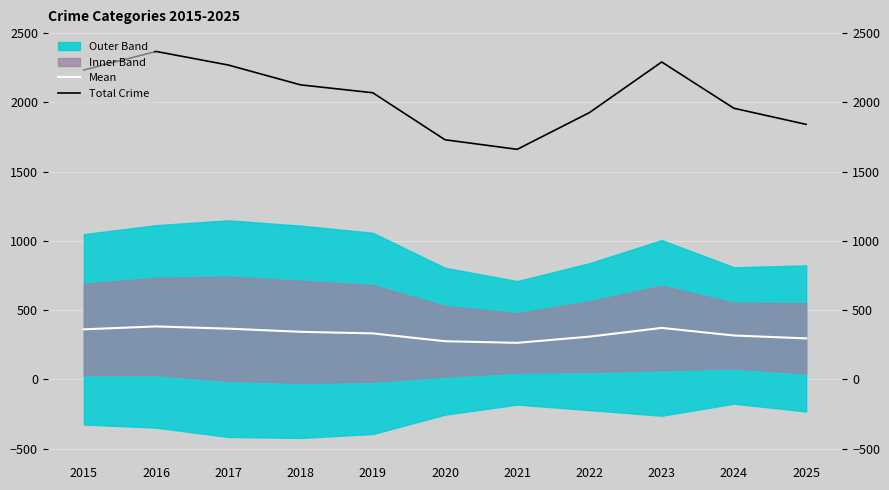

Which has a higher value, 2020 or 2021?

2020